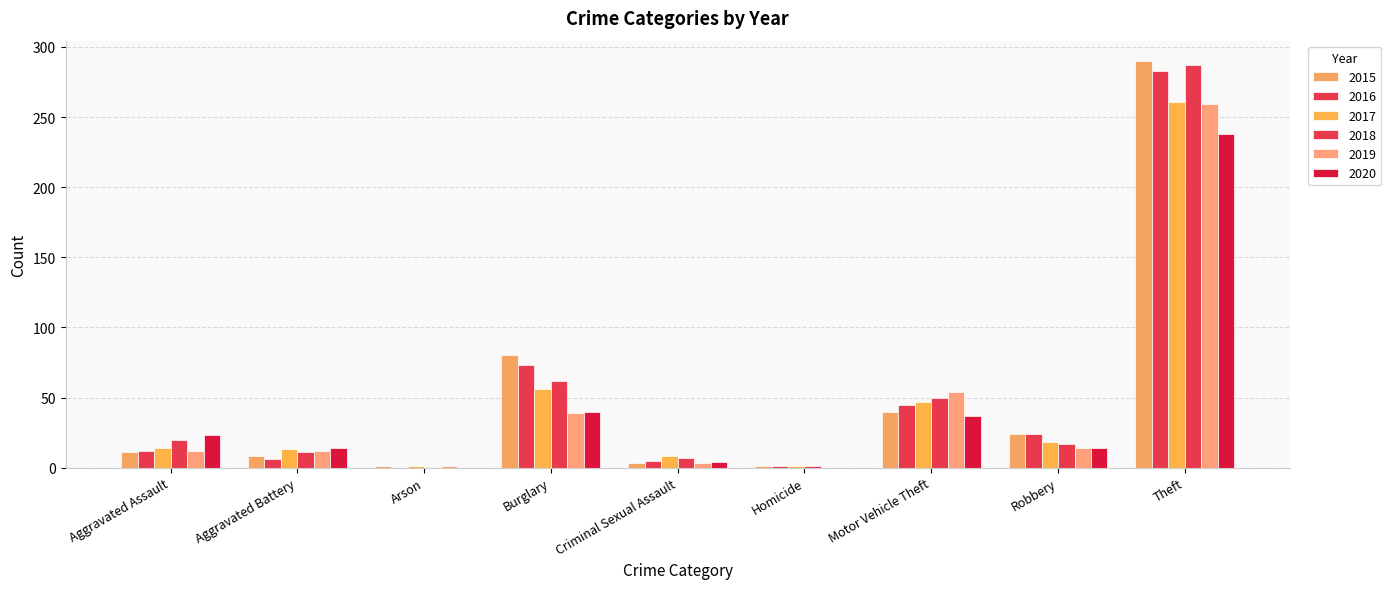

What is the label of the 4th bar from the right?

Homicide